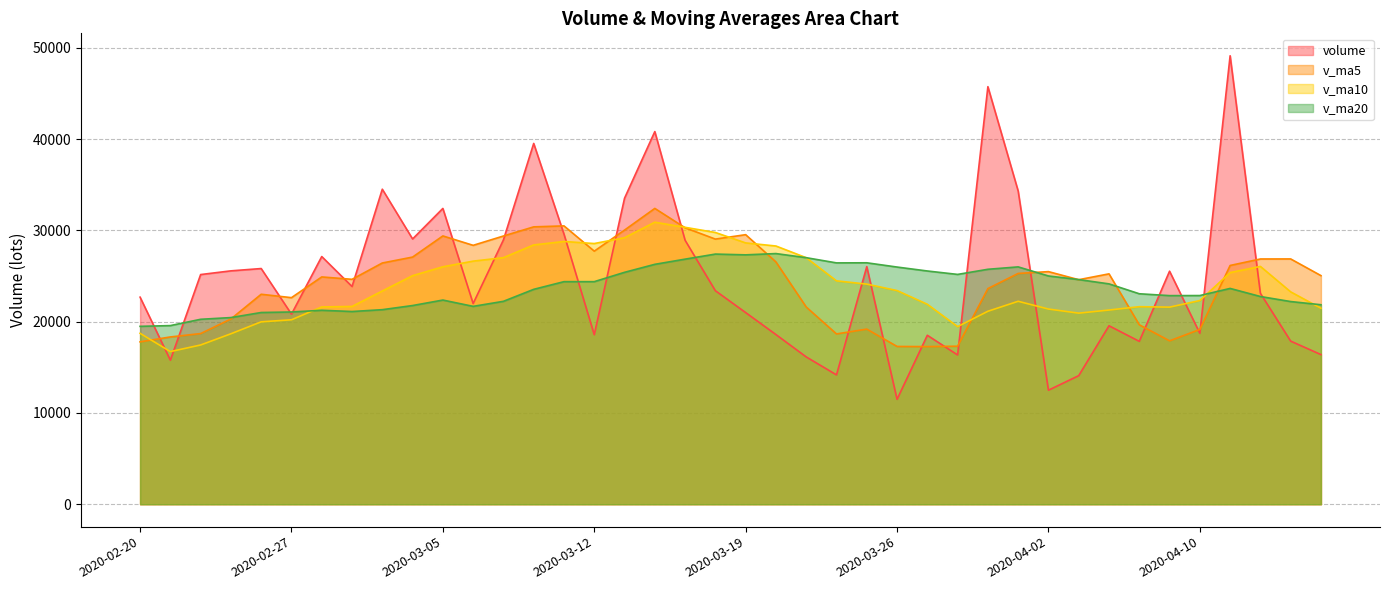

Reading left to right, transcribe all the data shown in this chart.

volume: 22679.4	15774.1	25154.4	25559.9	25812.8	20817.2	27127.2	23844.6	34502.8	29052.9	32397.5	21977.7	28948.9	39516.4	29581.1	18564.3	33516.2	40814.3	28910.5	23382.5	20989.8	18581.7	16133.6	14166.0	26023.5	11489.8	18503.6	16348.9	45731.5	34305.9	12488.5	14082.9	19545.7	17838.9	25522.3	18720.7	49118.4	23099.2	17863.3	16388.2
v_ma5: 17782.6	18321.0	18690.7	20291.2	22996.1	22623.7	24894.3	24632.3	26420.9	27068.9	29385.0	28355.1	29376.0	30378.7	30484.3	27717.7	30025.4	32398.5	30277.3	29037.6	29522.7	26535.8	21599.6	18650.7	19178.9	17278.9	17263.3	17306.4	23619.5	25275.9	25475.7	24591.5	25230.9	19652.4	17895.6	19142.1	26149.2	26859.9	26864.8	25038.0
v_ma10: 18718.1	16717.0	17441.2	18670.1	19975.7	20203.2	21607.6	21661.5	23356.0	25032.5	26004.3	26624.7	27004.1	28399.8	28776.6	28551.3	29190.2	30887.2	30328.0	29761.0	28620.2	28280.6	26999.0	24464.0	24108.2	23400.8	21899.5	19453.0	21135.1	22227.4	21377.3	20927.4	21268.6	21635.9	21585.8	22308.9	25370.4	26045.4	23258.6	21466.8
v_ma20: 19482.9	19564.3	20254.5	20443.0	20997.8	21054.8	21241.5	21105.7	21307.7	21761.0	22361.2	21670.9	22222.7	23535.0	24376.2	24377.2	25398.9	26274.4	26842.0	27396.7	27312.2	27452.6	27001.6	26431.9	26442.4	25976.1	25544.9	25170.1	25731.5	25994.2	24998.7	24604.0	24133.8	23050.0	22847.0	22854.8	23635.0	22749.2	22196.8	21847.1